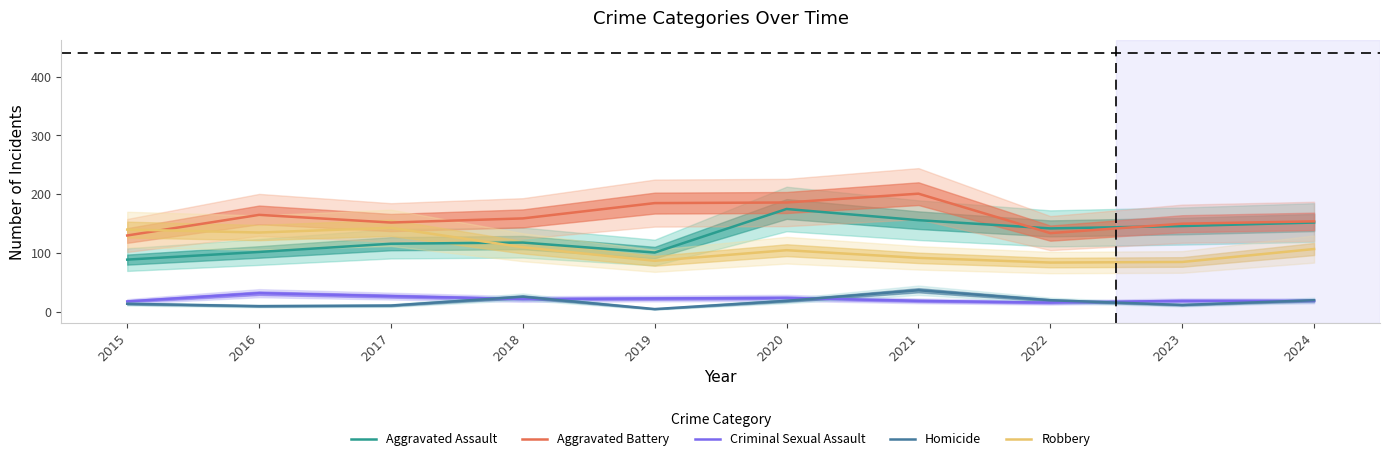

Reading right to left, extract all data points from this chart.

Aggravated Assault: 152	146	142	156	175	101	118	116	102	89
Aggravated Battery: 154	150	134	201	186	185	159	152	165	130
Criminal Sexual Assault: 19	19	16	19	24	23	22	27	32	18
Homicide: 20	12	20	37	19	5	26	11	10	14
Robbery: 107	85	84	92	105	87	110	143	135	140